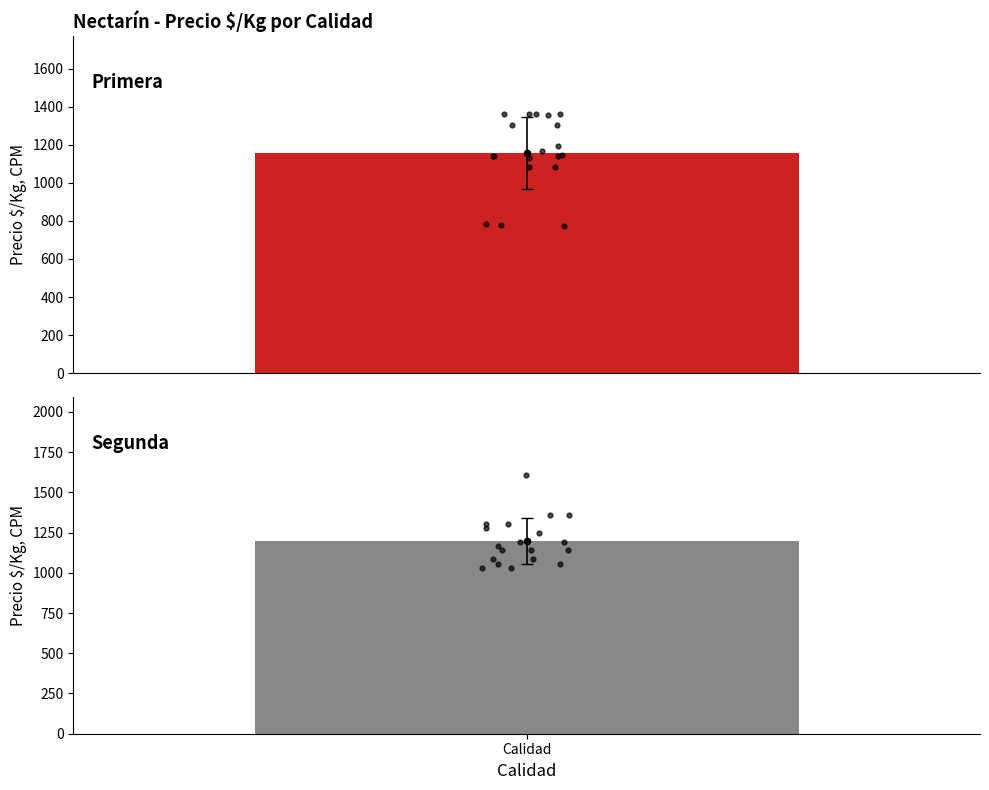

At how many categories does at least one series exceed 1587?

1